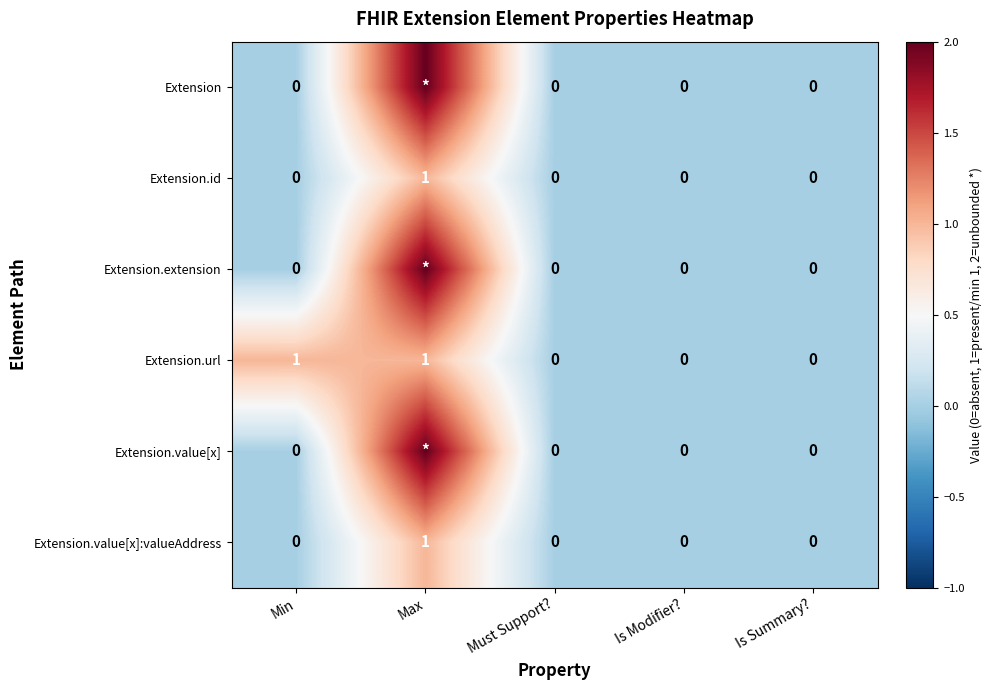

Is it true that Extension.url equals 0 at Min?

False